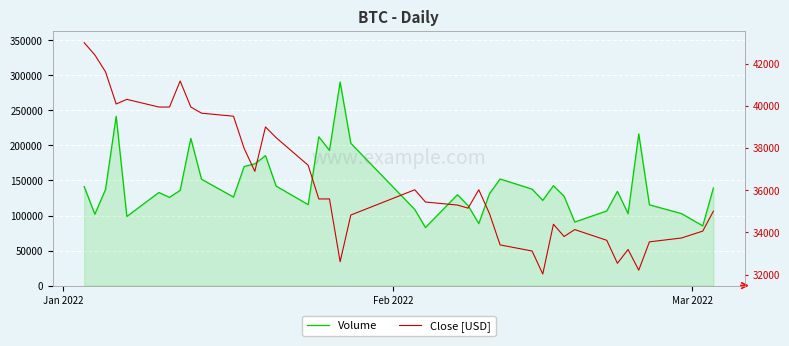

True or false: Close [USD] and Volume intersect in this chart.

False